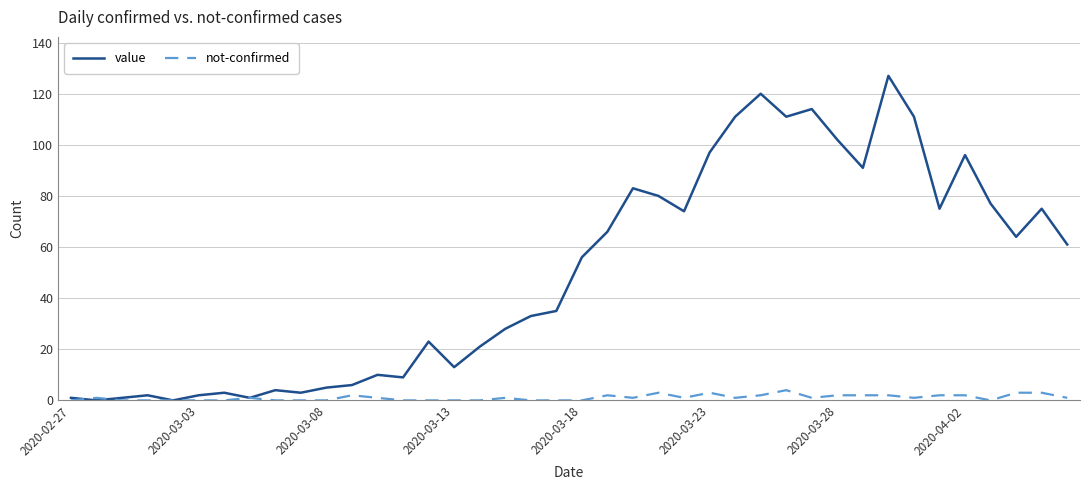

Which series has the largest total across all categories?

value